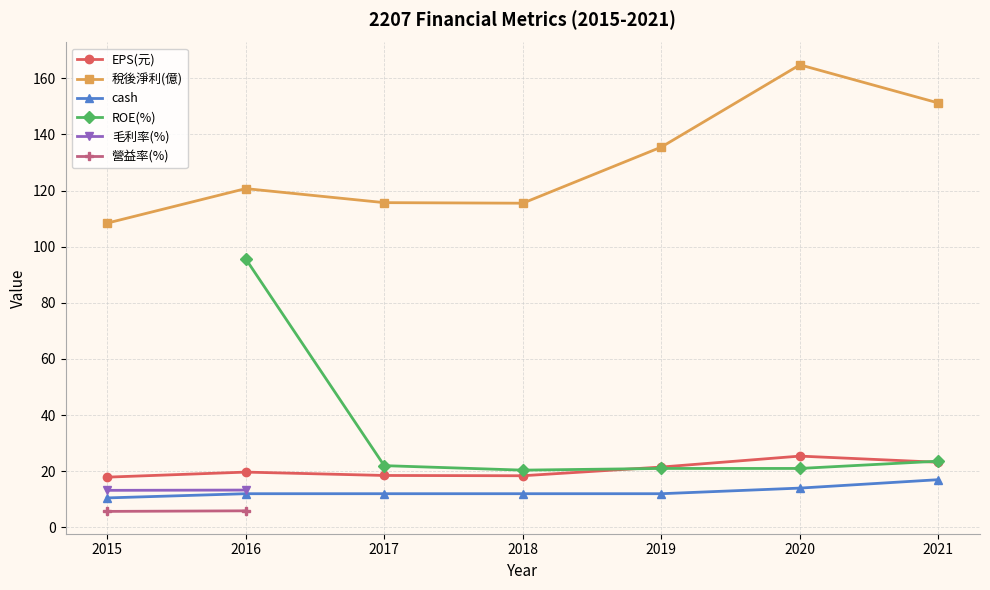

How many values in the EPS(元) series are below 19?

3